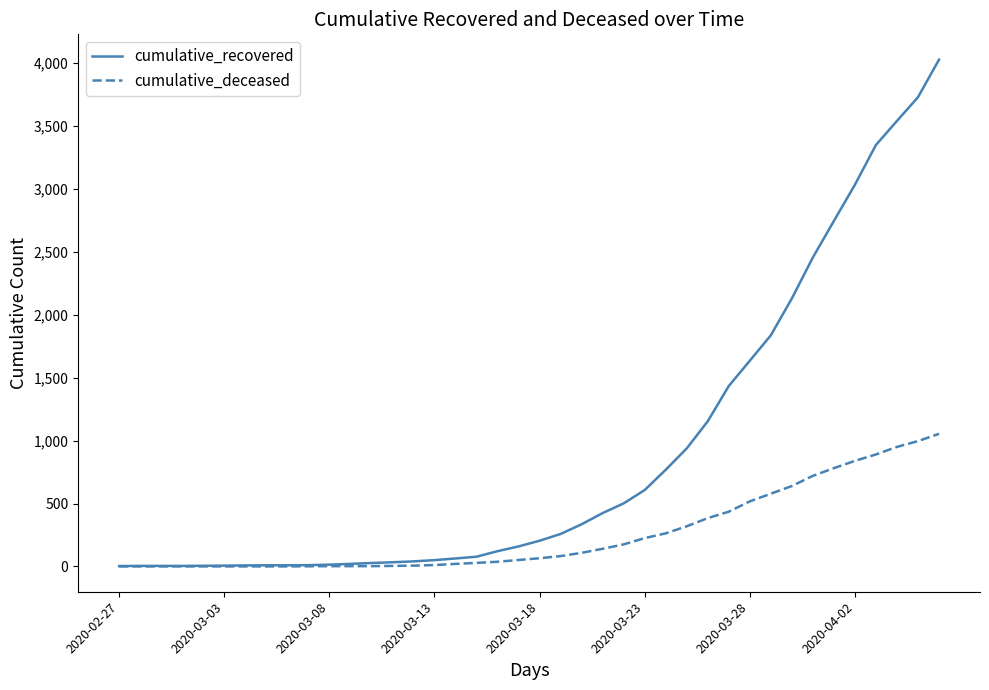

What is the greatest value displayed?

4028